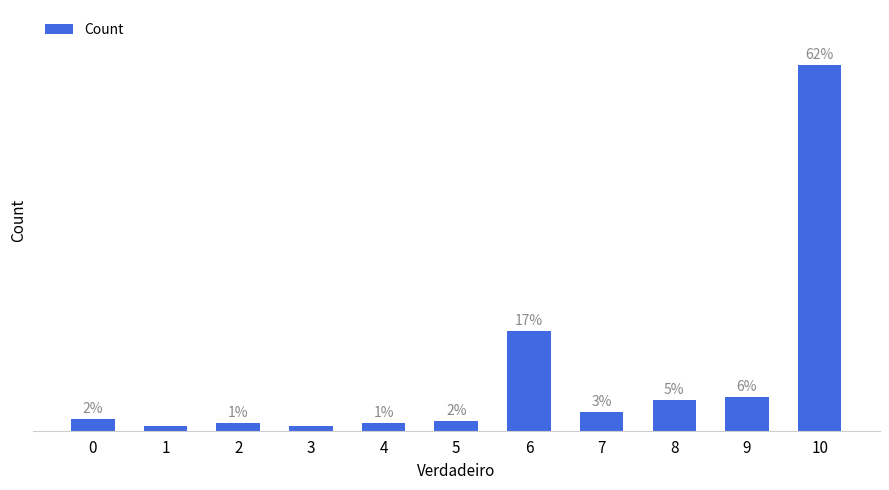

Where is the data nearest to the value 201?

6